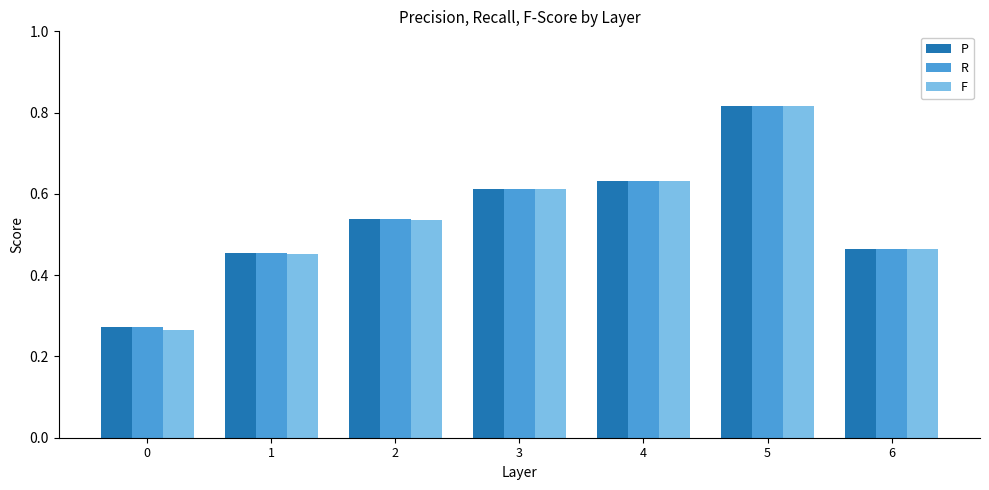

Is the value of F at 4 greater than the value of R at 6?

Yes